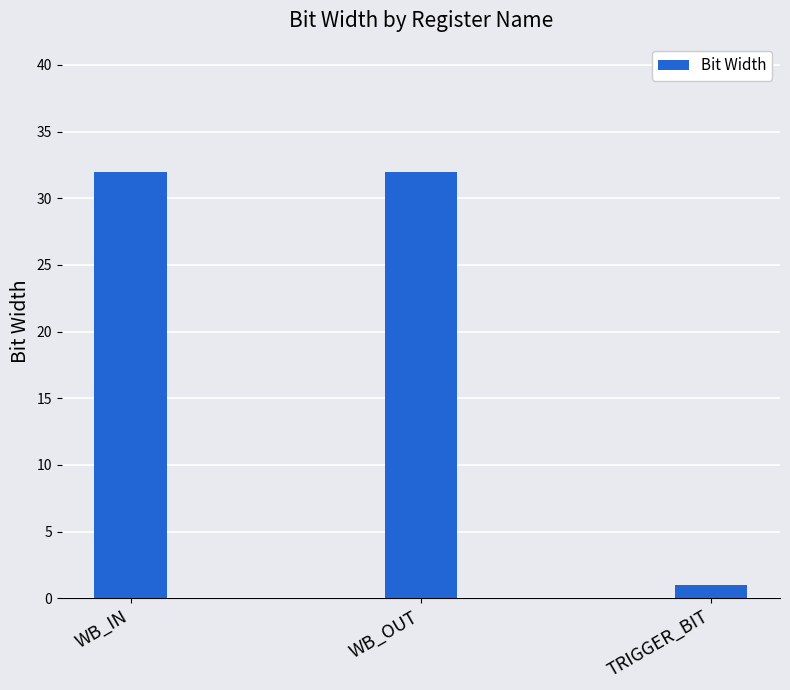

At which category does the chart reach its minimum across all series?

TRIGGER_BIT